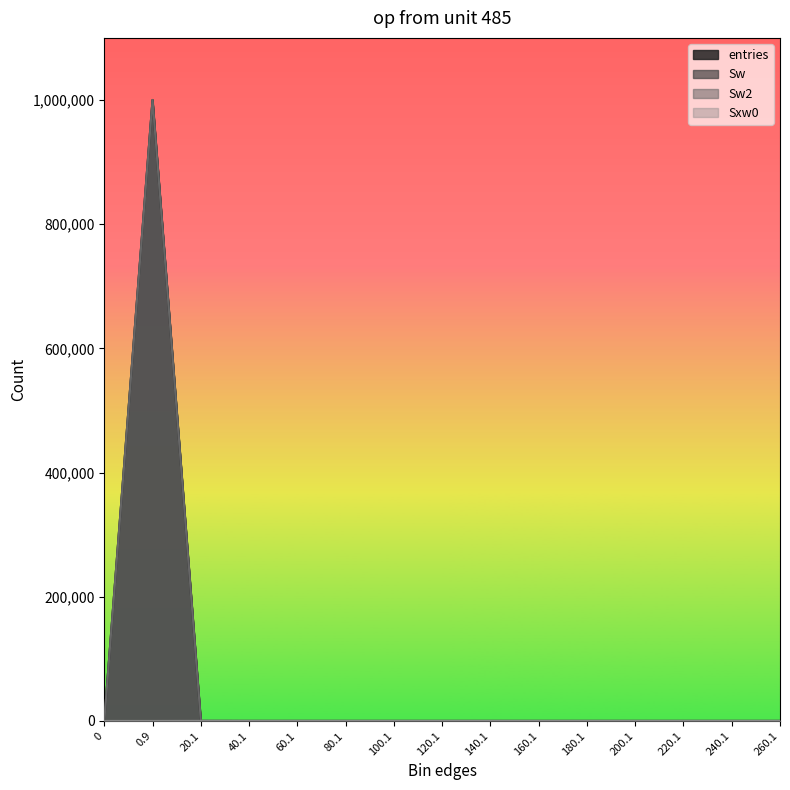

What are all the series names shown in the legend?

entries, Sw, Sw2, Sxw0